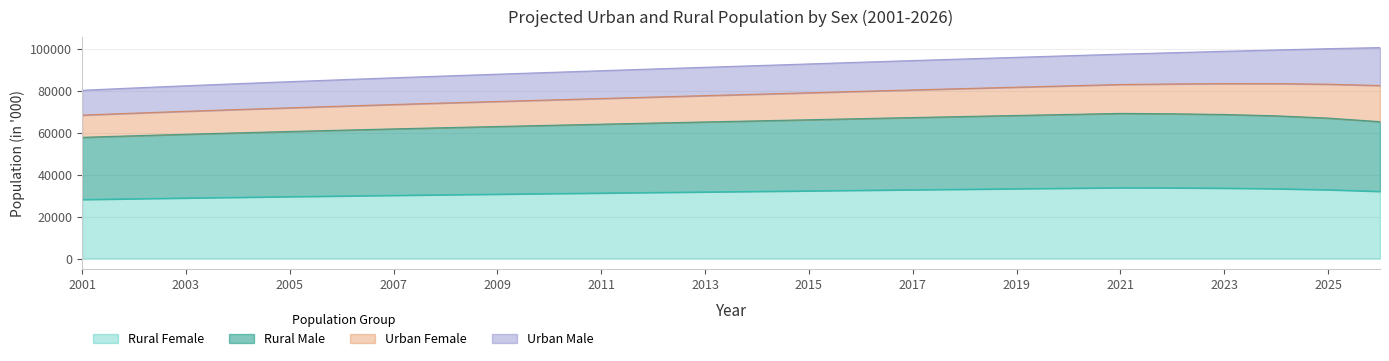

True or false: Rural Male has more than 1 interior local peaks.

False